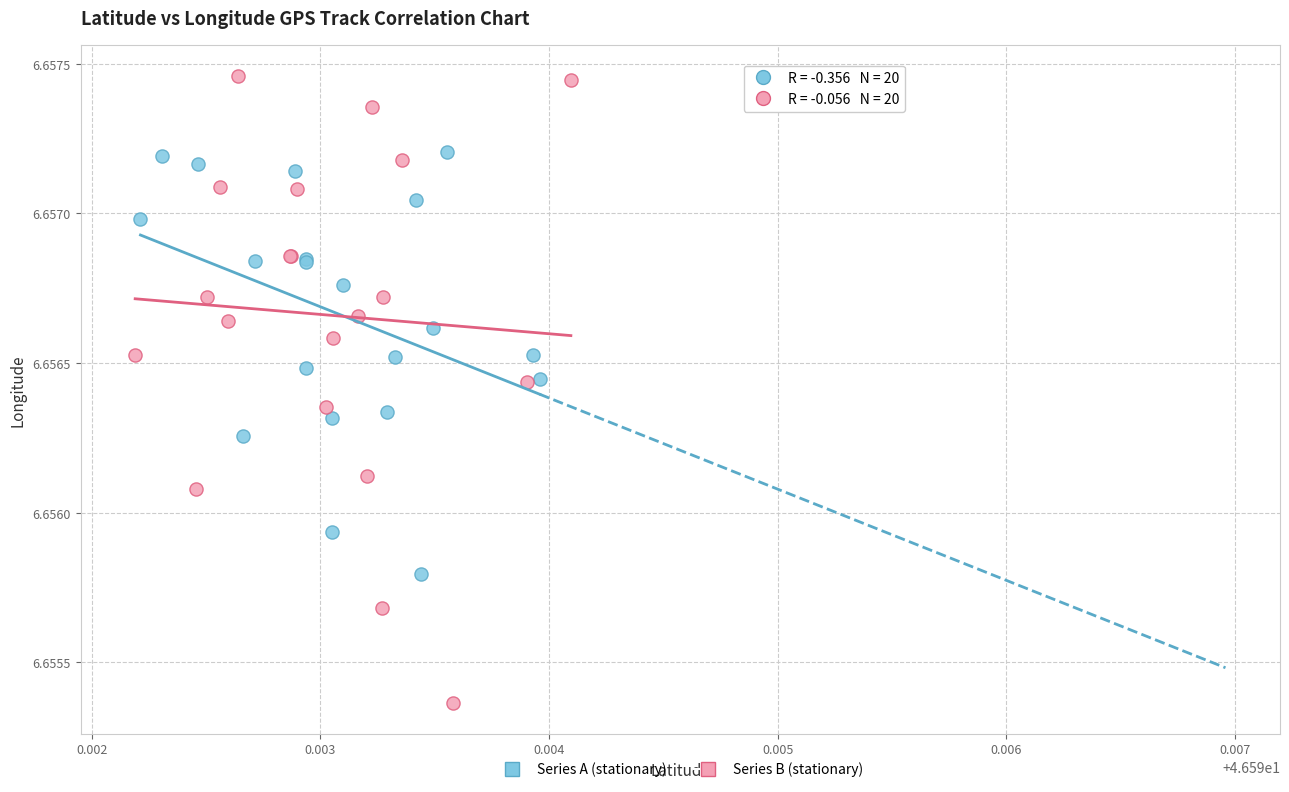

Which series has the largest Y range (max minus min)?

Series B (stationary)